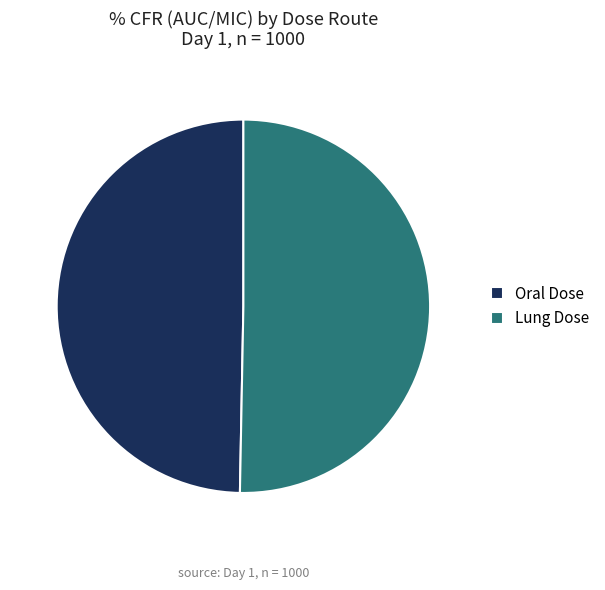

Which has a higher value, Lung Dose or Oral Dose?

Lung Dose